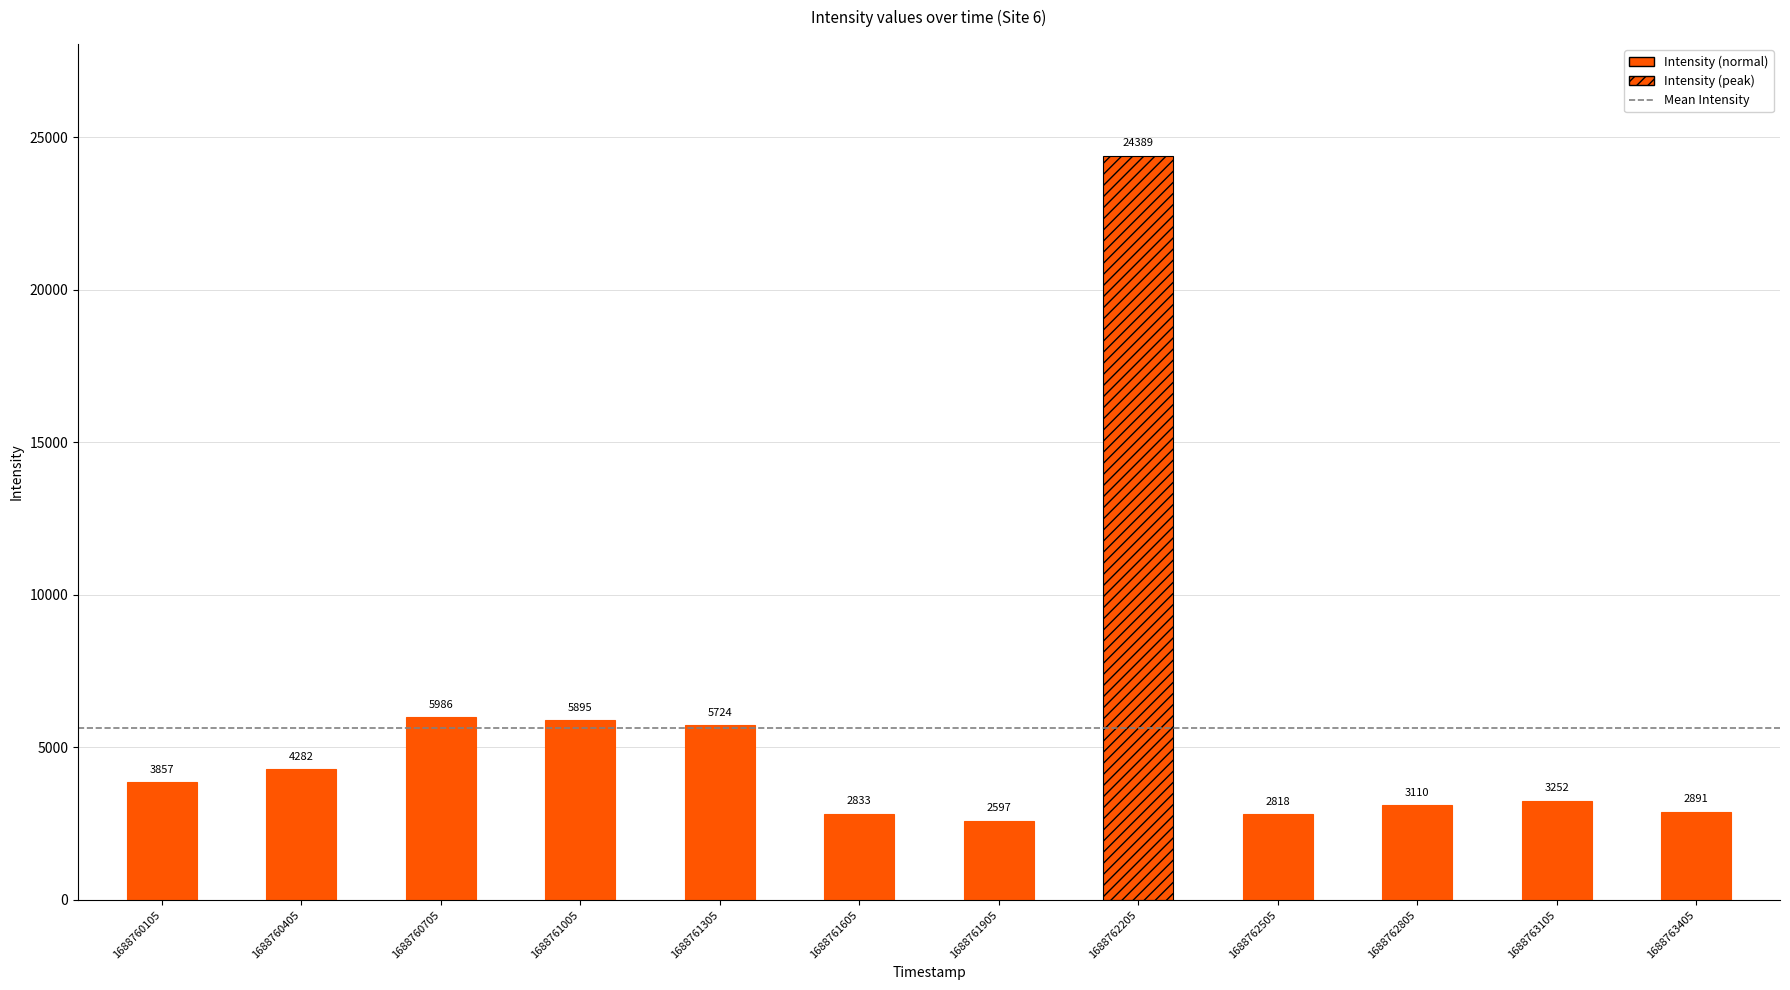

Read the value at 1688761305.

5724.0